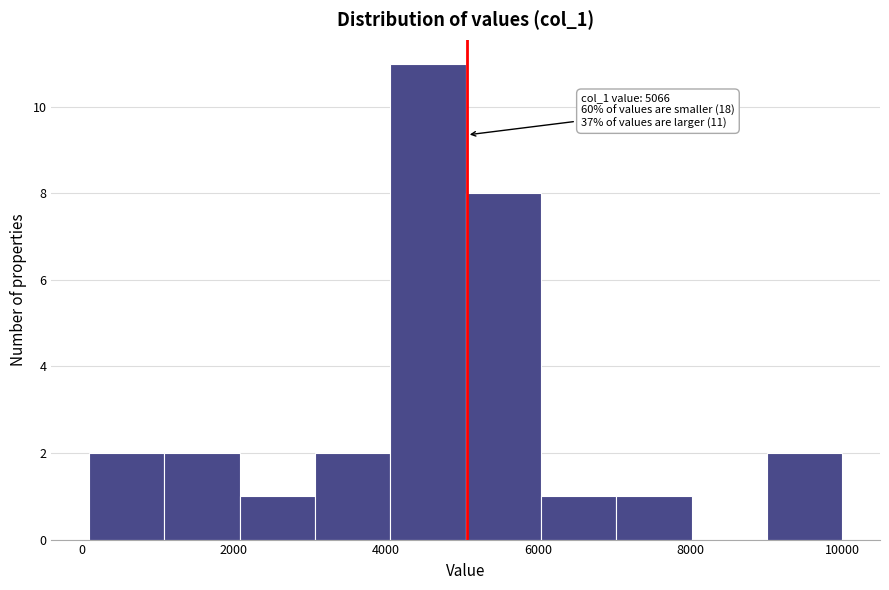

Which range on the x-axis has the tallest bar?

4000 to 5000